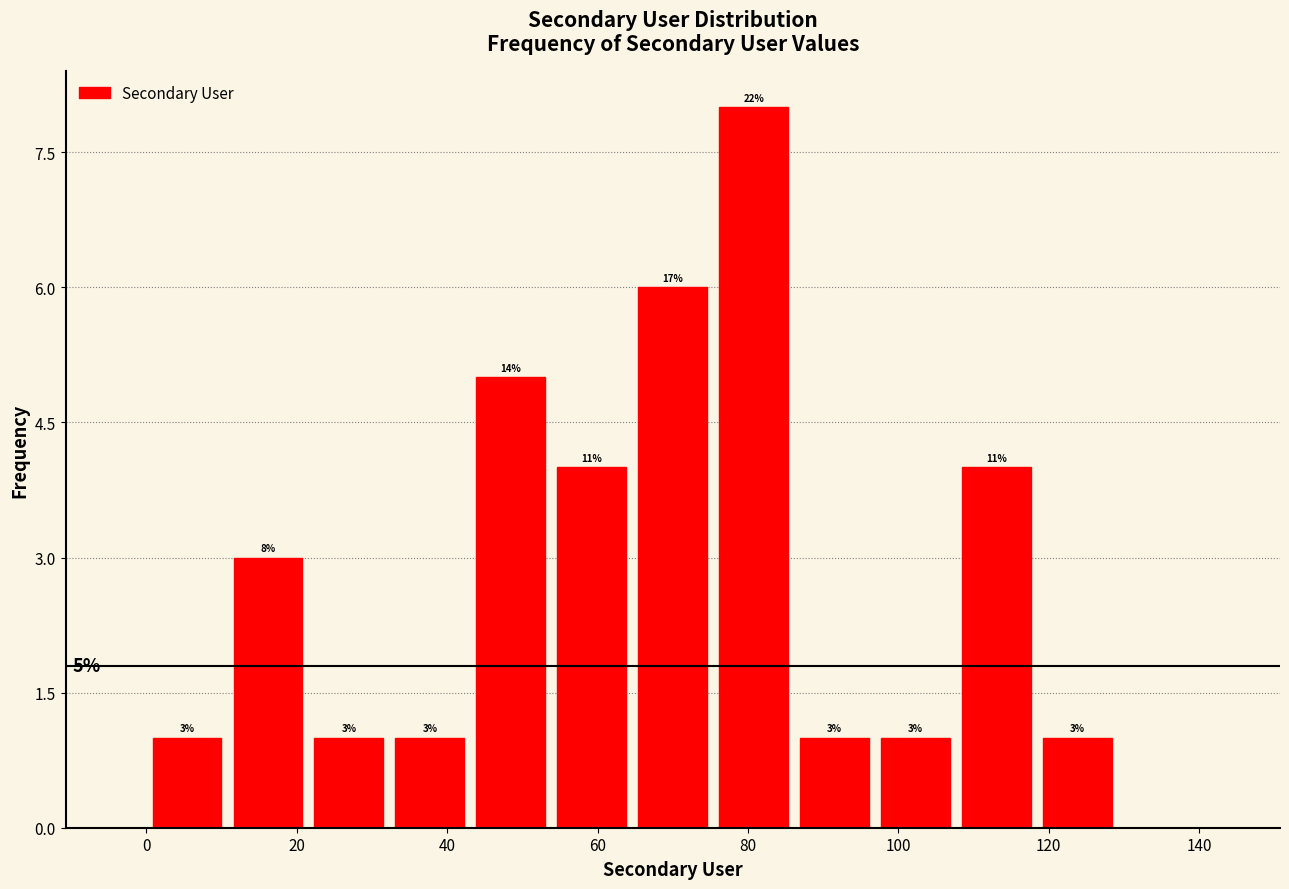

Over which range of the x-axis is the bar tallest?

76 to 86